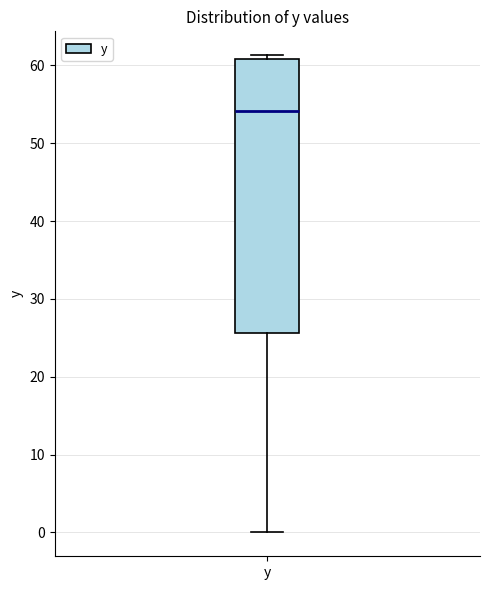

Read this box plot against the y-axis: the position of the median line, the range covered by the box, and the ends of both whiskers. The values are not printed on the chart, so give them approximately, as read against the axis.

median 54, box 26 to 61, whiskers 0 to 61 (just above the box's upper edge)